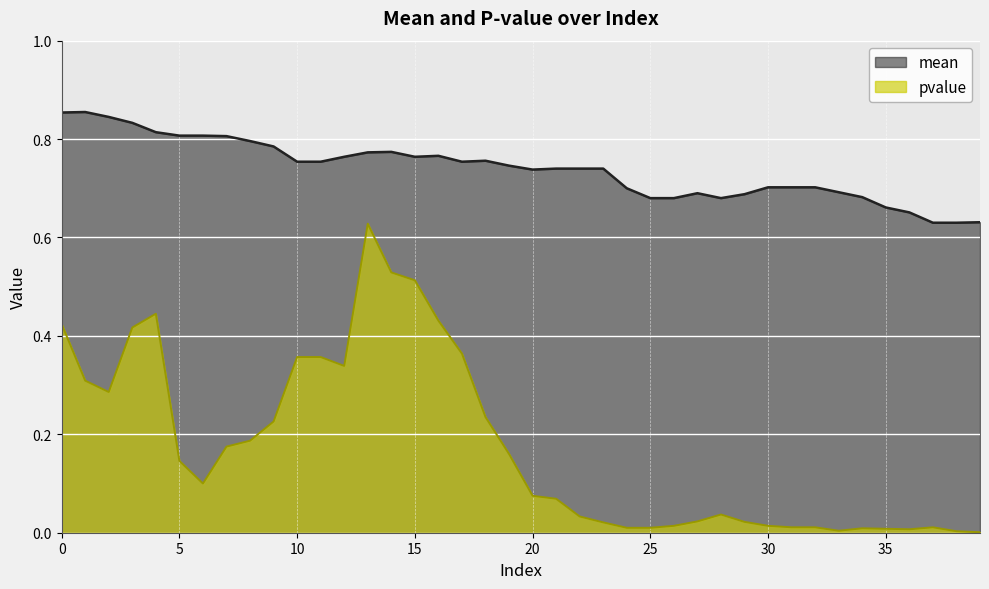

In mean, how many points are lower than both neighbors (excluding endpoints)?

4